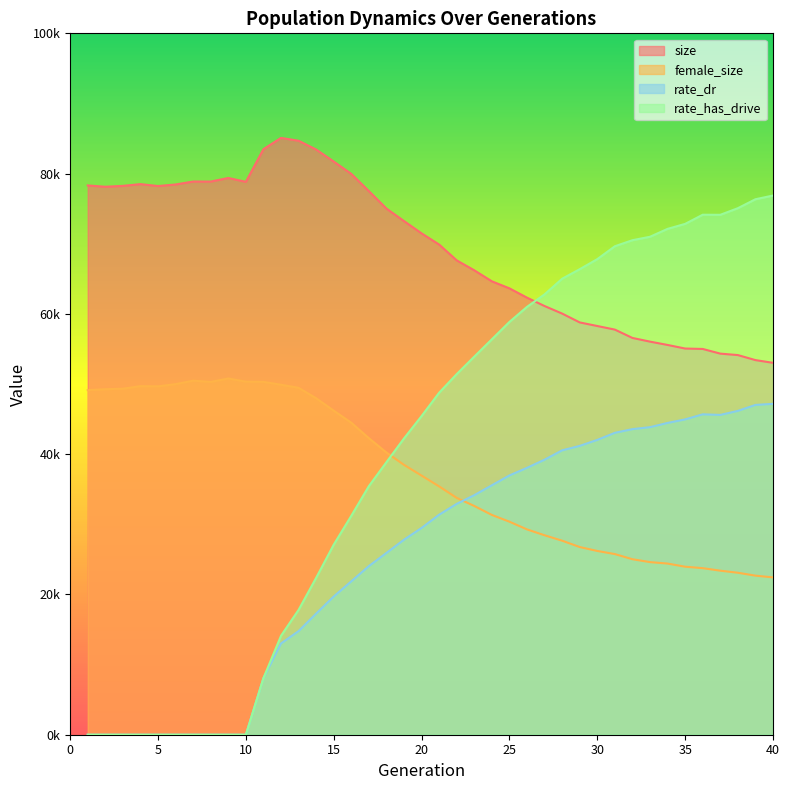

What is the value of the female_size point at the 11th from the left?

50308.0